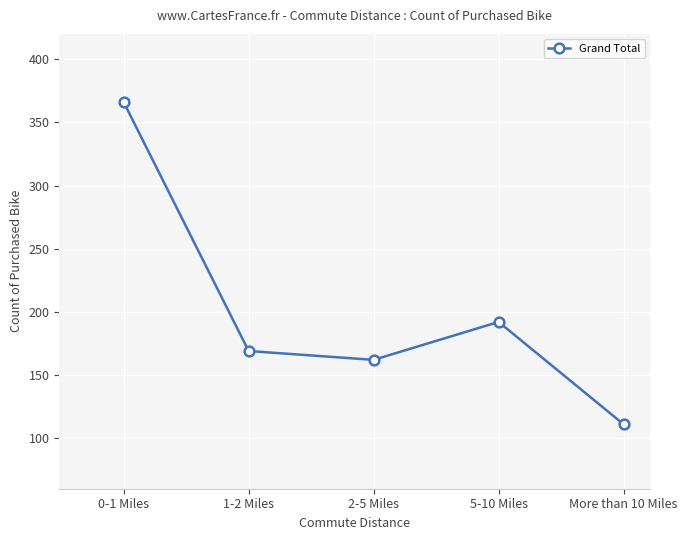

List the labels in order of value, largest first.

0-1 Miles, 5-10 Miles, 1-2 Miles, 2-5 Miles, More than 10 Miles